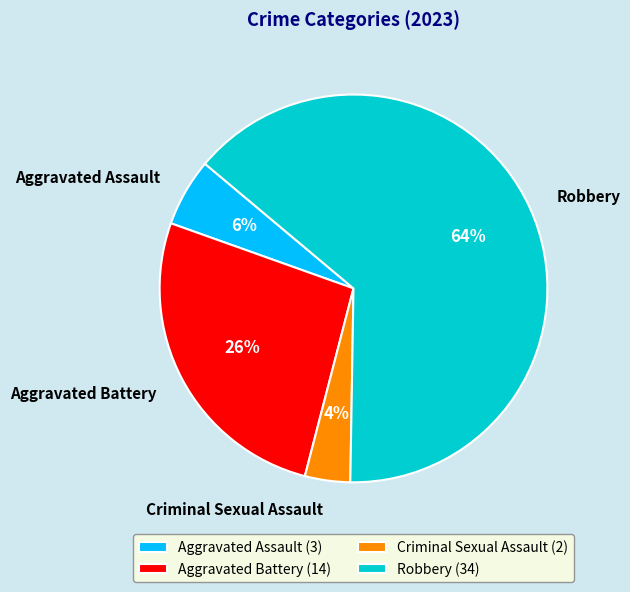

Approximately how many times larger is the value at Aggravated Battery compared to Robbery?

0.4